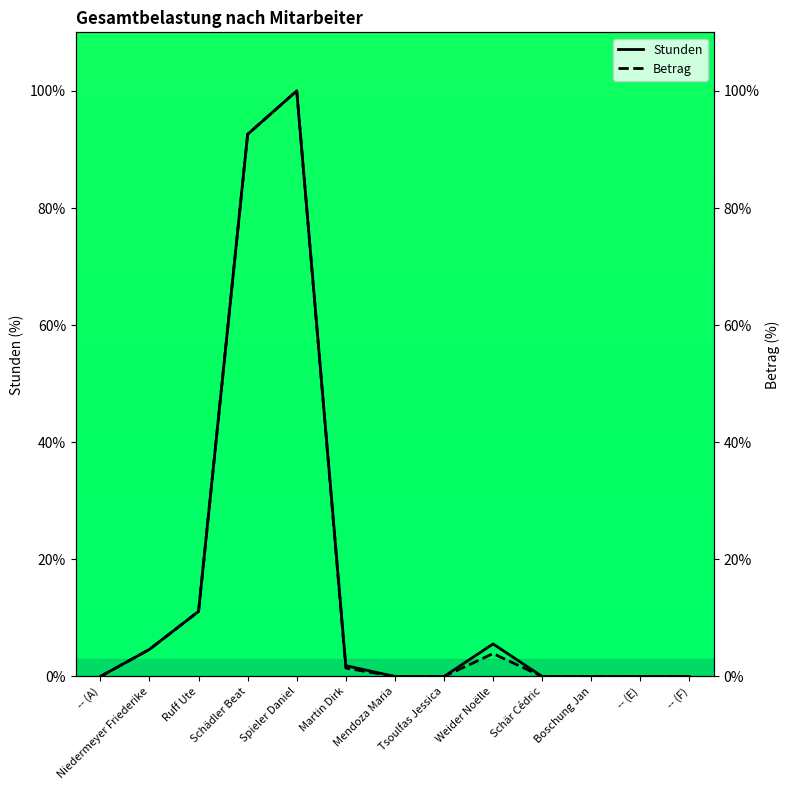

What is the difference between the Stunden values at Spieler Daniel and -- (E)?

100.0